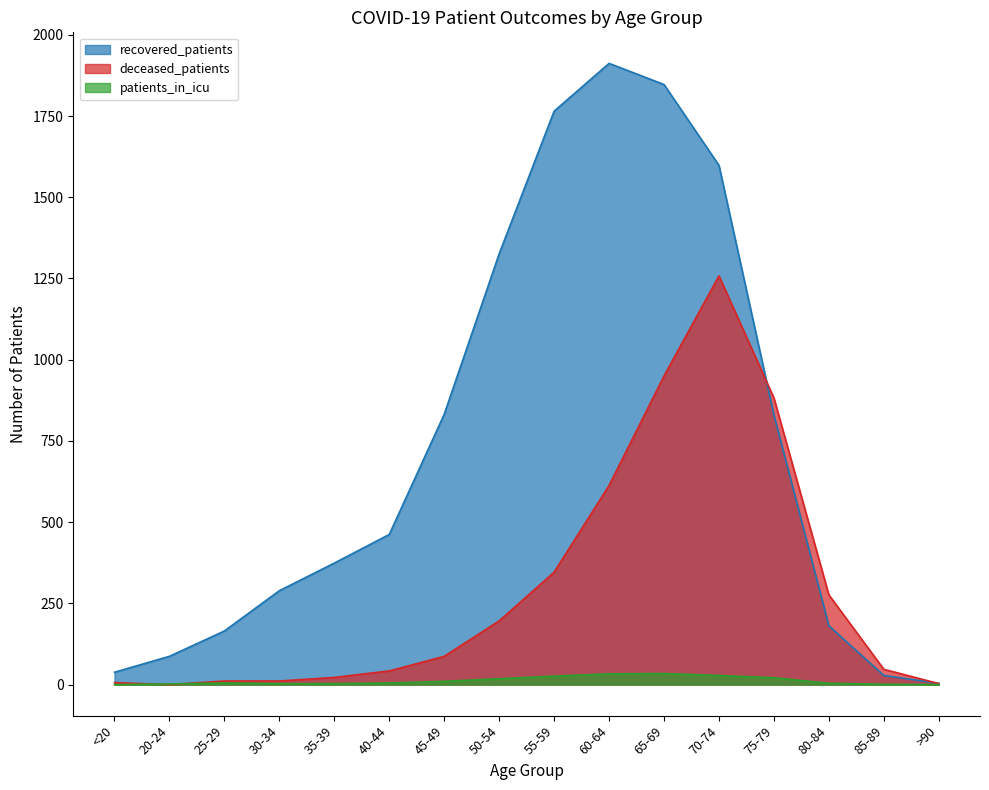

What is the total value across all series at 25-29?

181